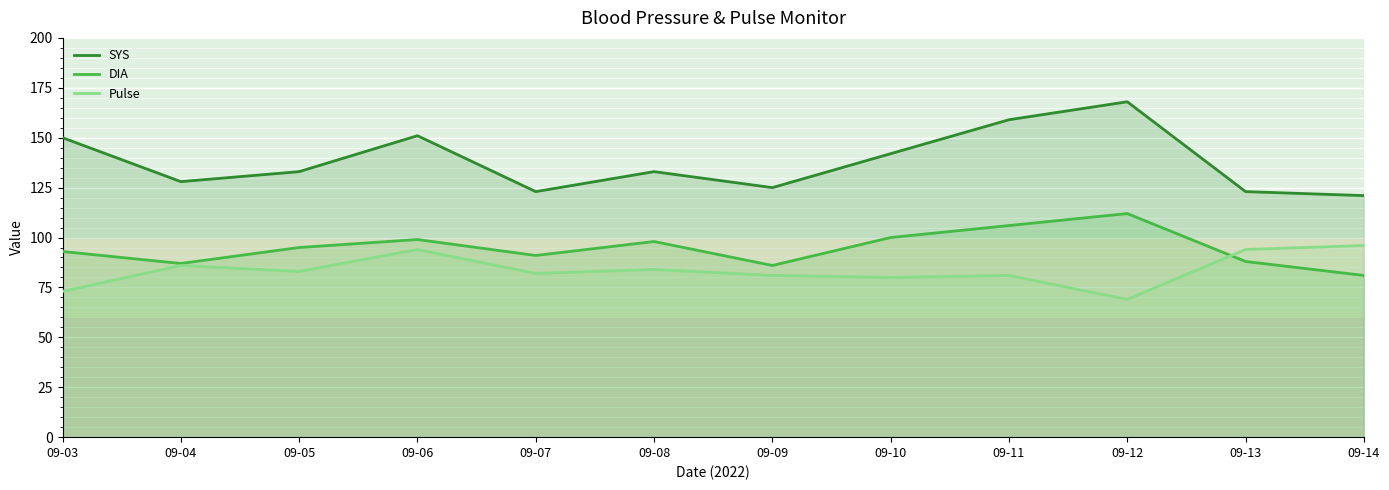

Reading right to left, list all the values displayed in this chart.

SYS: 09-14=121	09-13=123	09-12=168	09-11=159	09-10=142	09-09=125	09-08=133	09-07=123	09-06=151	09-05=133	09-04=128	09-03=150
DIA: 09-14=81	09-13=88	09-12=112	09-11=106	09-10=100	09-09=86	09-08=98	09-07=91	09-06=99	09-05=95	09-04=87	09-03=93
Pulse: 09-14=96	09-13=94	09-12=69	09-11=81	09-10=80	09-09=81	09-08=84	09-07=82	09-06=94	09-05=83	09-04=86	09-03=73